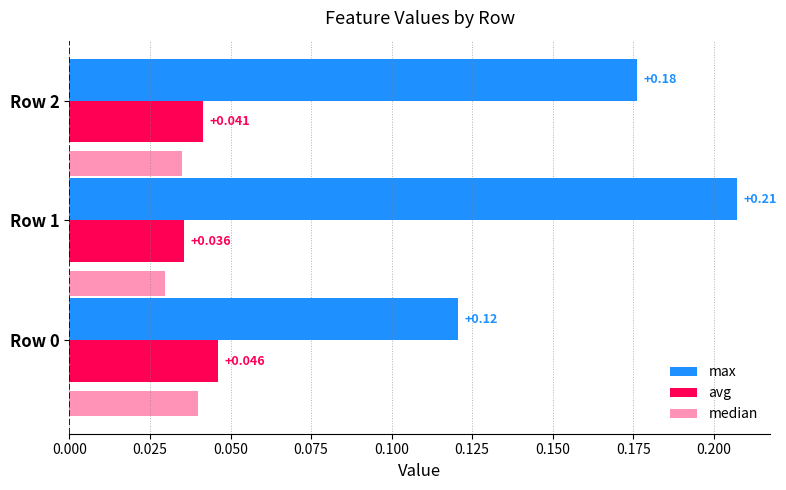

Rank the series at Row 0 from lowest to highest value.

median, avg, max